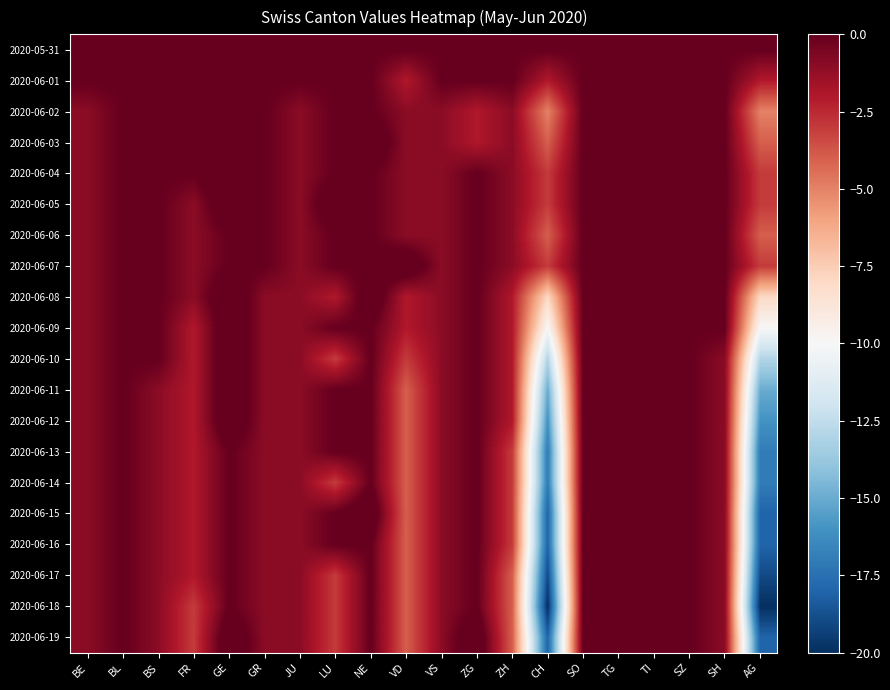

How many distinct data groups are displayed?

20